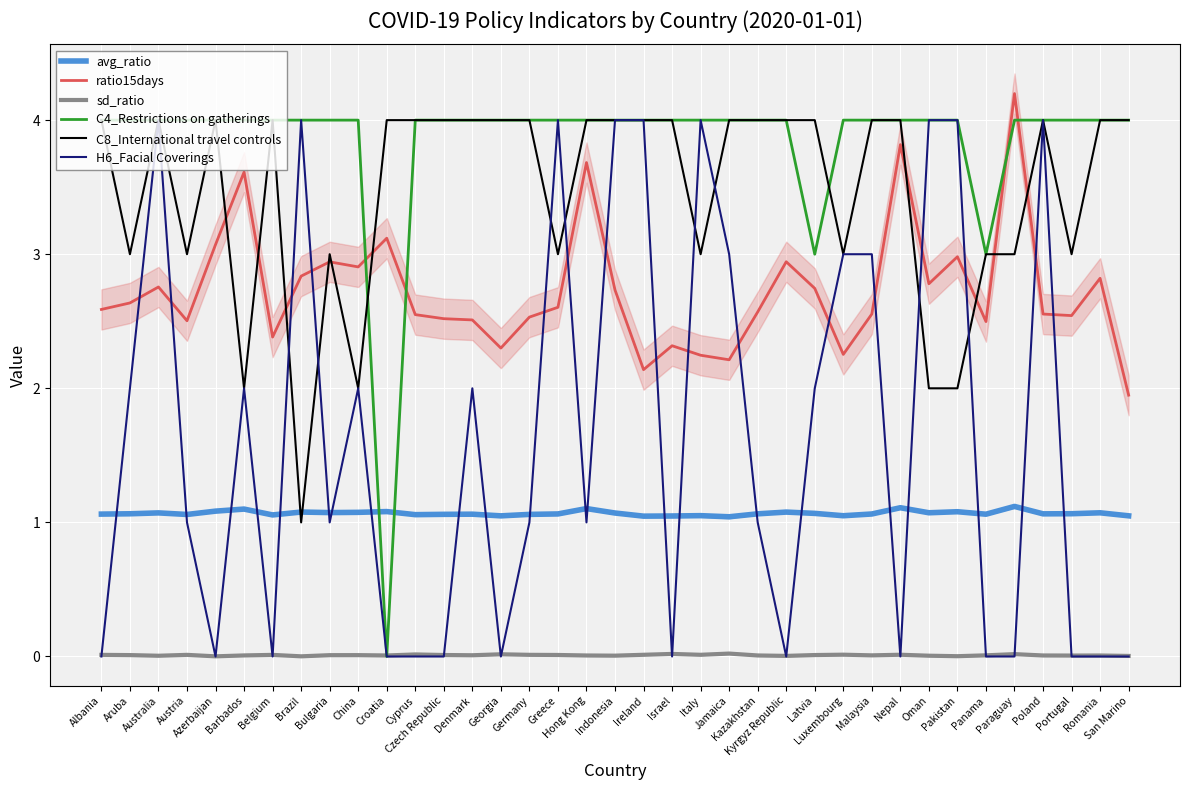

Does the chart display data point markers on the line(s)?

No